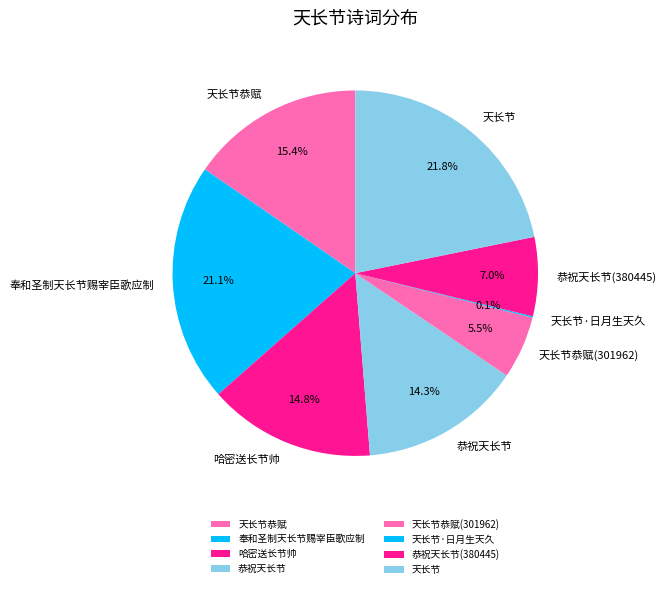

True or false: 恭祝天长节 accounts for 14% of the total.

True